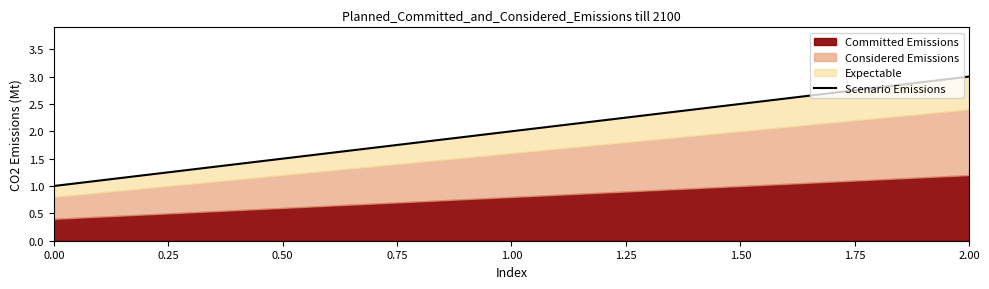

Rank the categories by value from lowest to highest.

0.00, 0.25, 0.50